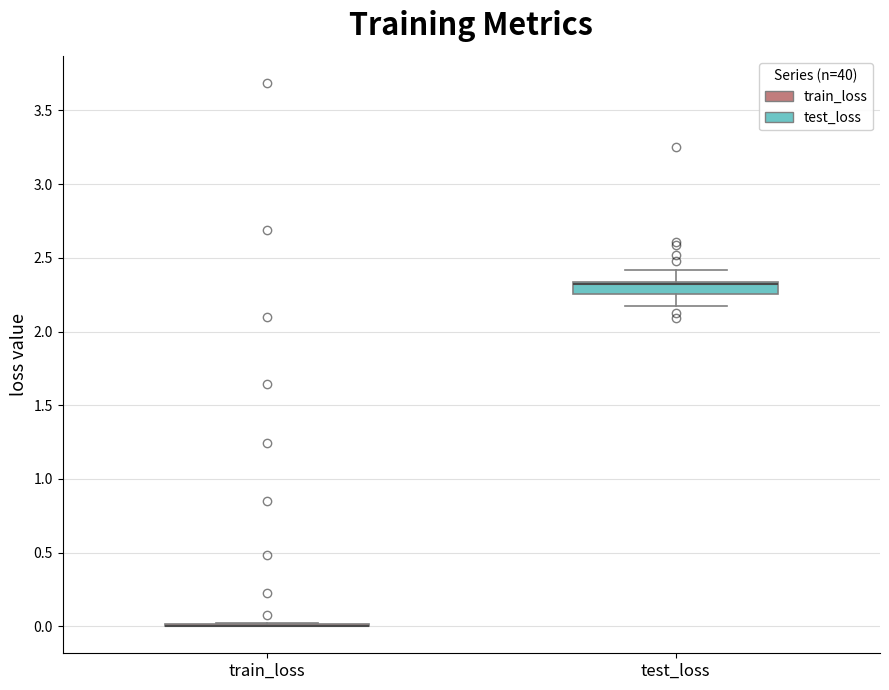

Reading left to right, transcribe this box plot: for each box, give where its median line is, the range the box spans, and where its two whiskers end, as read against the y-axis. The values are not printed on the chart, so give them approximately, as read against the axis.

train_loss: box collapsed to a line at 0.00, whiskers 0.00 to 0.00
test_loss: median 2.30 (drawn on the box's upper edge), box 2.25 to 2.35, whiskers 2.15 to 2.40